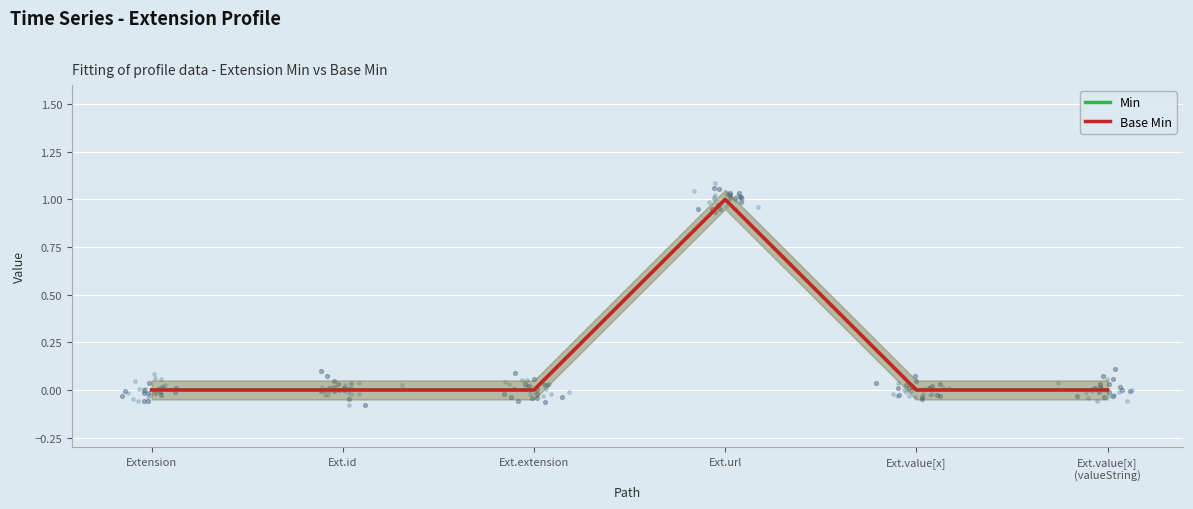

Which series has the largest total across all categories?

Min